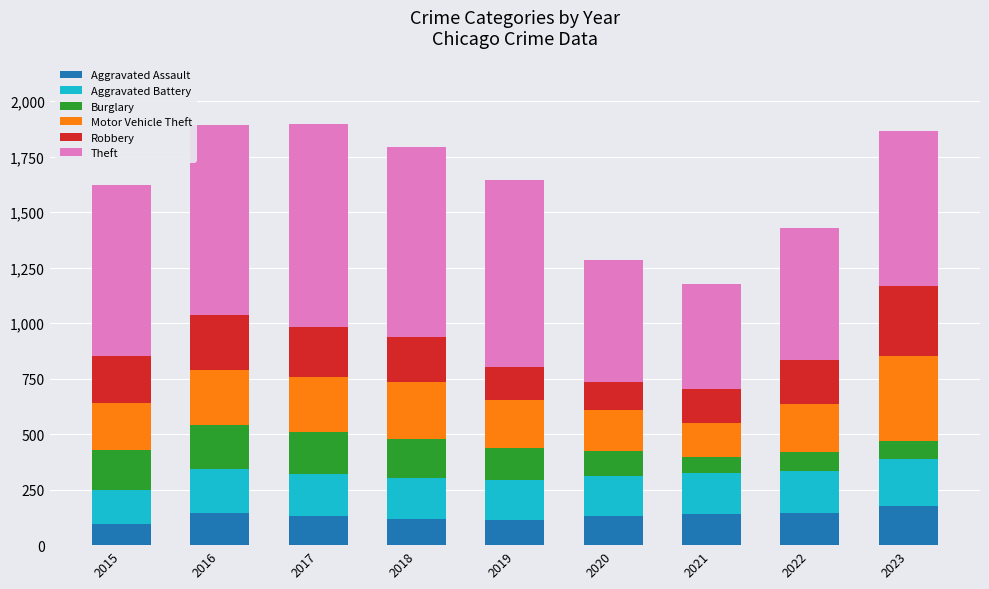

How many data points does each series have?

9